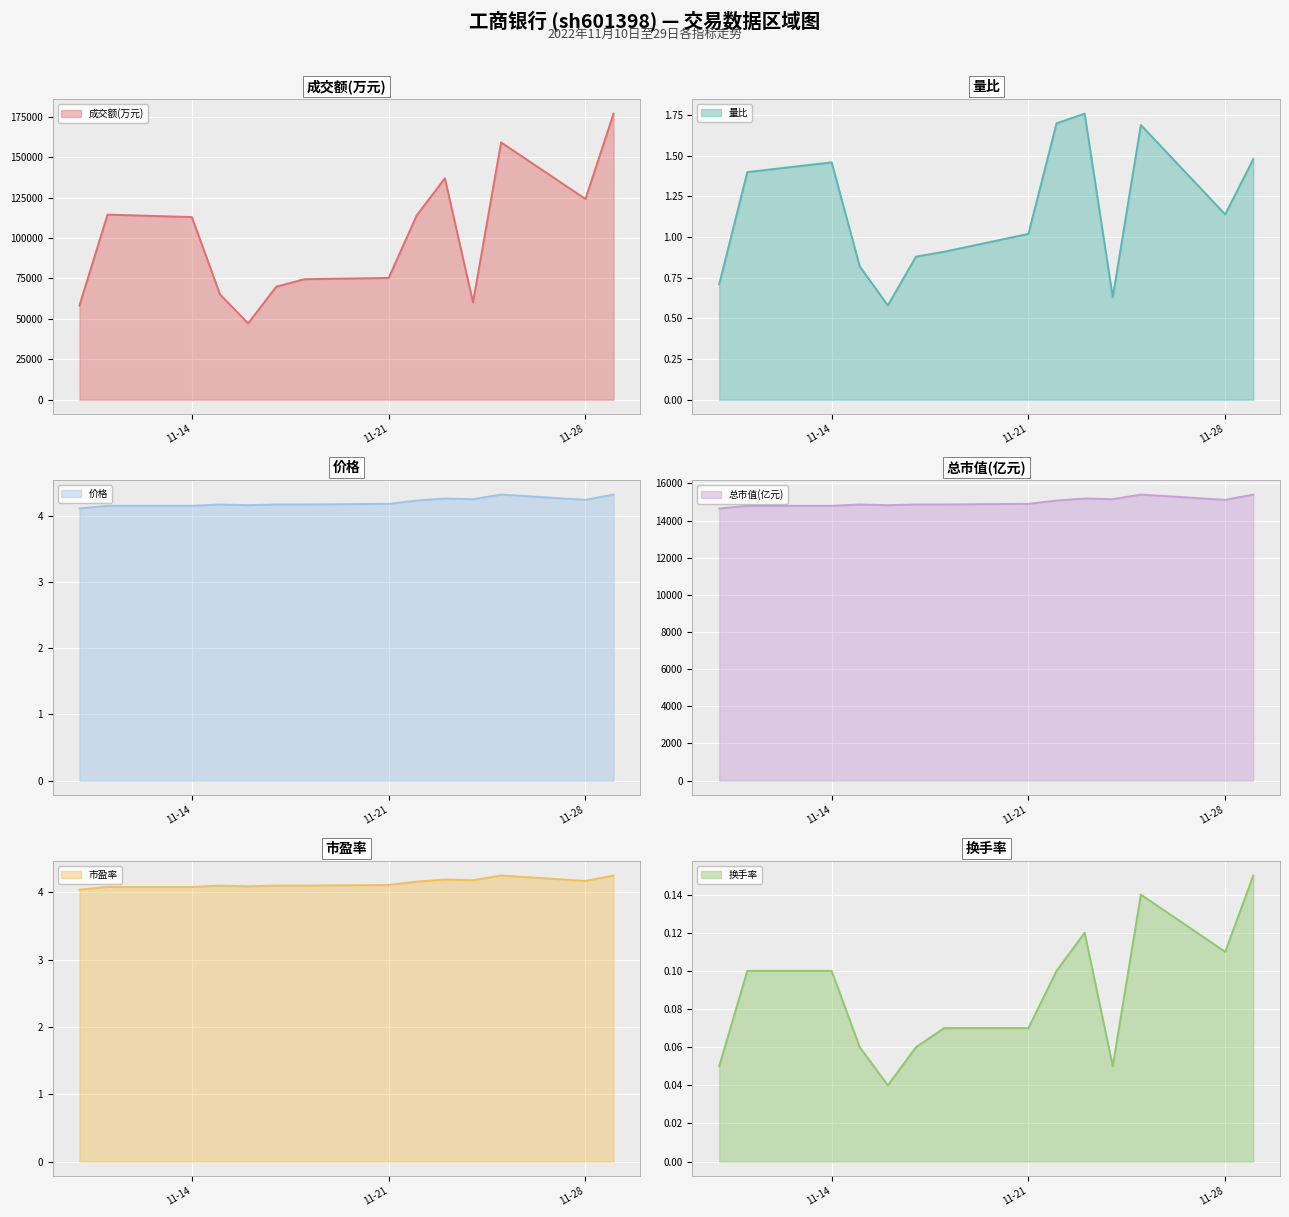

Reading right to left, transcribe all the data shown in this chart.

成交额(万元): 2022-11-29=176980.0	2022-11-28=124139.0	2022-11-25=159152.0	2022-11-24=60214.0	2022-11-23=136962.0	2022-11-22=114084.0	2022-11-21=75334.0	2022-11-18=74530.0	2022-11-17=69882.0	2022-11-16=47211.0	2022-11-15=65154.0	2022-11-14=112970.0	2022-11-11=114490.0	2022-11-10=58265.0
量比: 2022-11-29=1.5	2022-11-28=1.1	2022-11-25=1.7	2022-11-24=0.6	2022-11-23=1.8	2022-11-22=1.7	2022-11-21=1.0	2022-11-18=0.9	2022-11-17=0.9	2022-11-16=0.6	2022-11-15=0.8	2022-11-14=1.5	2022-11-11=1.4	2022-11-10=0.7
价格: 2022-11-29=4.3	2022-11-28=4.2	2022-11-25=4.3	2022-11-24=4.2	2022-11-23=4.3	2022-11-22=4.2	2022-11-21=4.2	2022-11-18=4.2	2022-11-17=4.2	2022-11-16=4.2	2022-11-15=4.2	2022-11-14=4.2	2022-11-11=4.2	2022-11-10=4.1
总市值(亿元): 2022-11-29=15396.8	2022-11-28=15111.6	2022-11-25=15396.8	2022-11-24=15147.3	2022-11-23=15182.9	2022-11-22=15076.0	2022-11-21=14897.8	2022-11-18=14862.1	2022-11-17=14862.1	2022-11-16=14826.5	2022-11-15=14862.1	2022-11-14=14790.9	2022-11-11=14790.9	2022-11-10=14648.3
市盈率: 2022-11-29=4.2	2022-11-28=4.2	2022-11-25=4.2	2022-11-24=4.2	2022-11-23=4.2	2022-11-22=4.2	2022-11-21=4.1	2022-11-18=4.1	2022-11-17=4.1	2022-11-16=4.1	2022-11-15=4.1	2022-11-14=4.1	2022-11-11=4.1	2022-11-10=4.0
换手率: 2022-11-29=0.1	2022-11-28=0.1	2022-11-25=0.1	2022-11-24=0.1	2022-11-23=0.1	2022-11-22=0.1	2022-11-21=0.1	2022-11-18=0.1	2022-11-17=0.1	2022-11-16=0.0	2022-11-15=0.1	2022-11-14=0.1	2022-11-11=0.1	2022-11-10=0.1